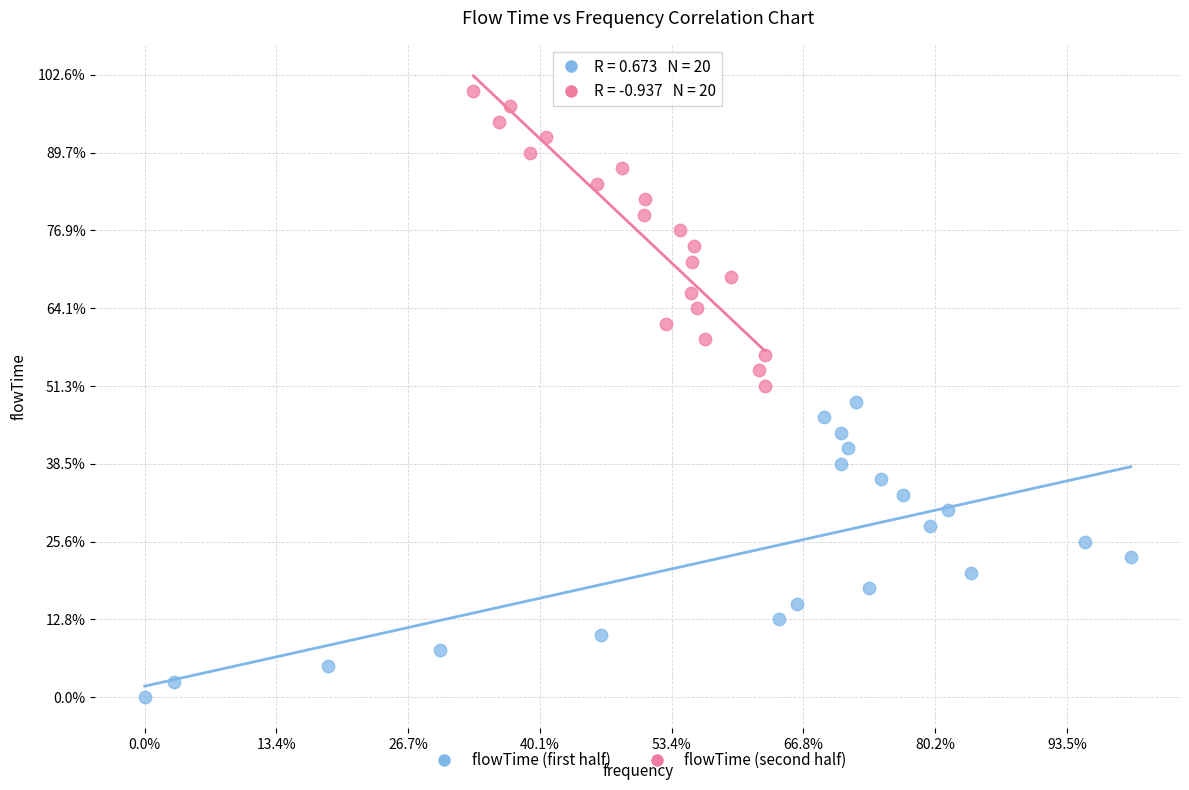

Which series contains the lowest Y value?

flowTime (first half)